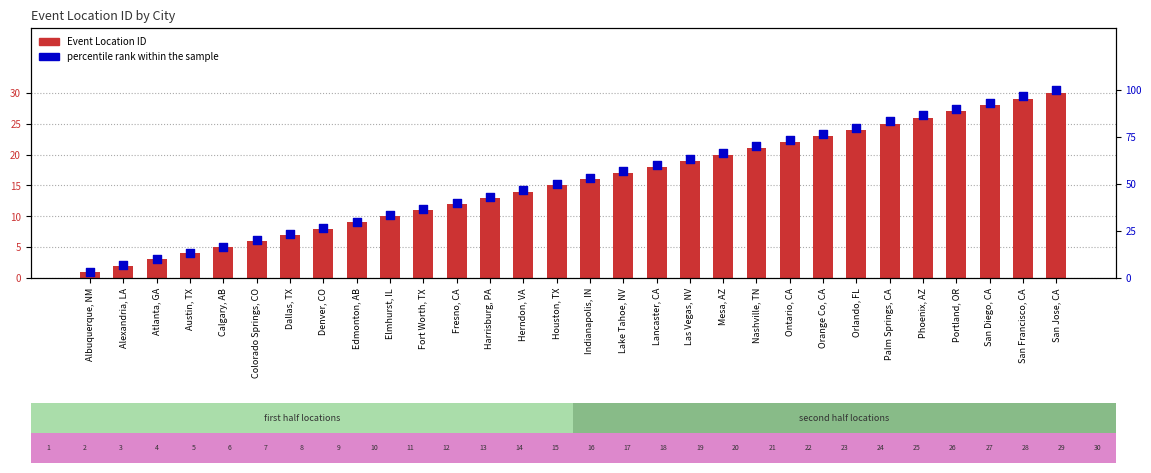

At how many categories does at least one series exceed 80?

6